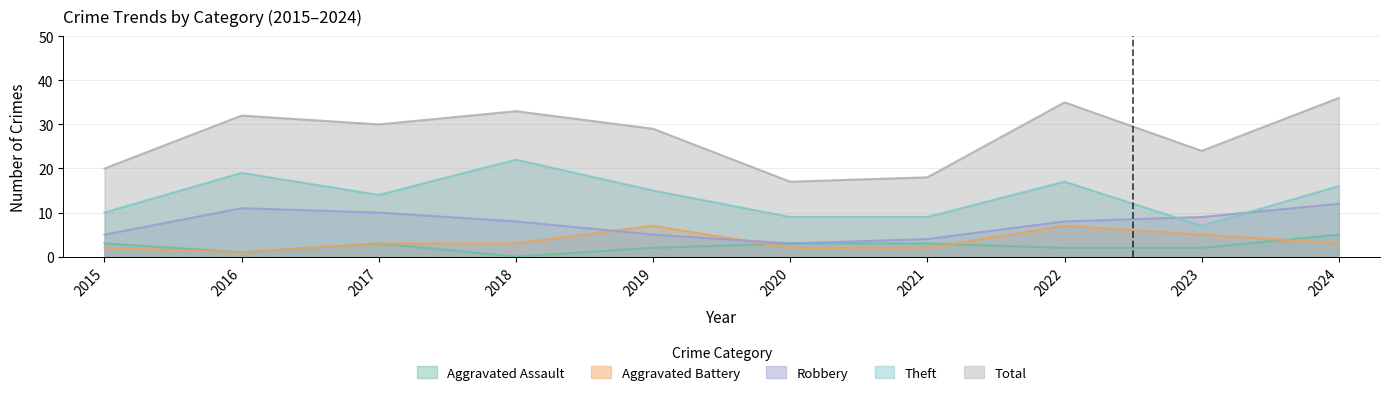

What is the value of the Aggravated Battery point at the 3rd from the left?

3